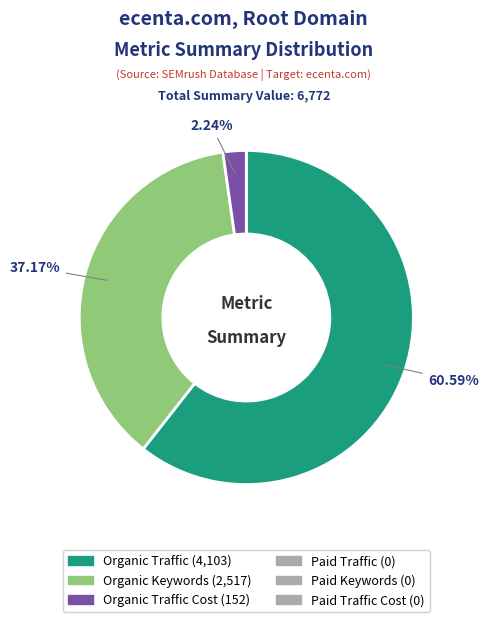

Does any single category account for the majority?

Yes